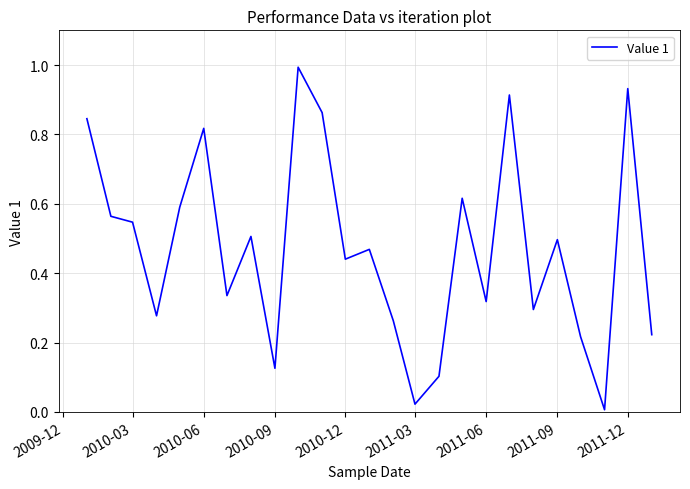

What is the difference between the maximum and minimum values?

1.0